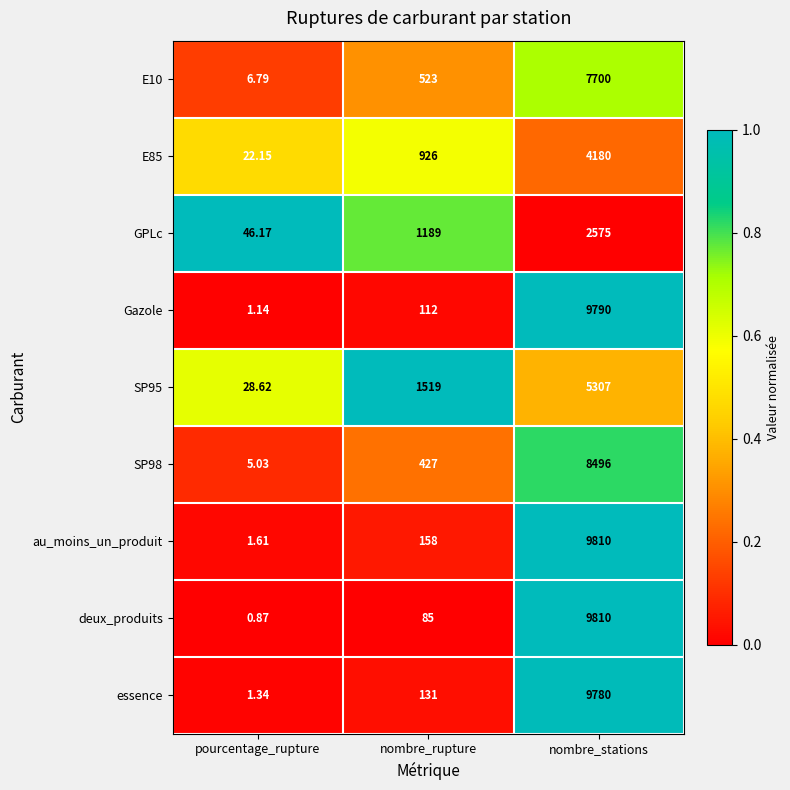

Where is deux_produits nearest to the value 4905?

nombre_rupture